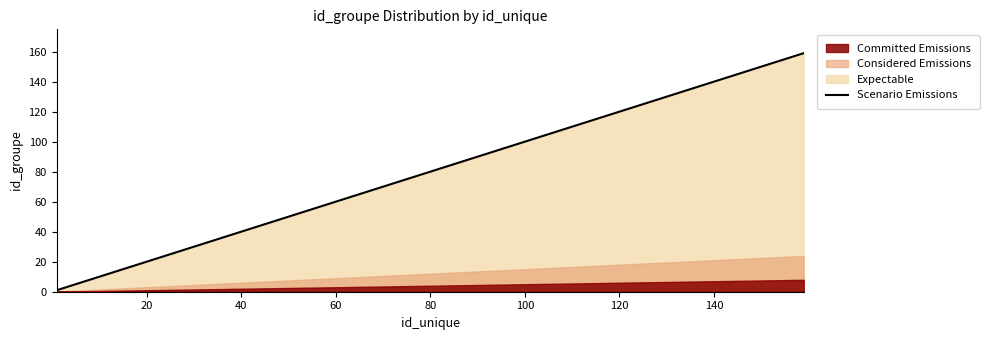

True or false: Scenario Emissions has a value of 53 at 80.

False